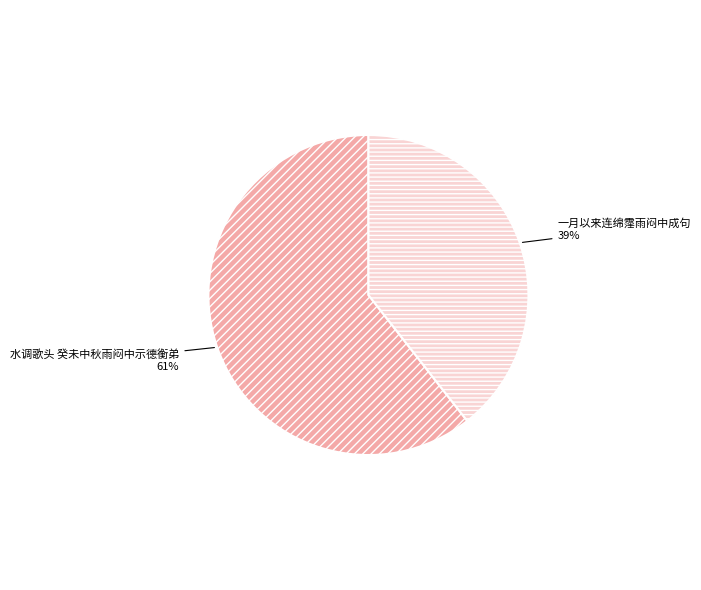

To the nearest percent, what is the average slice percentage?

50%